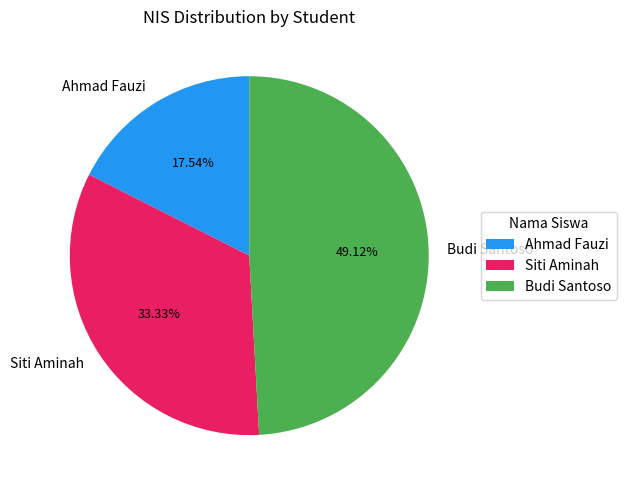

What is the smallest slice in the pie chart?

Ahmad Fauzi